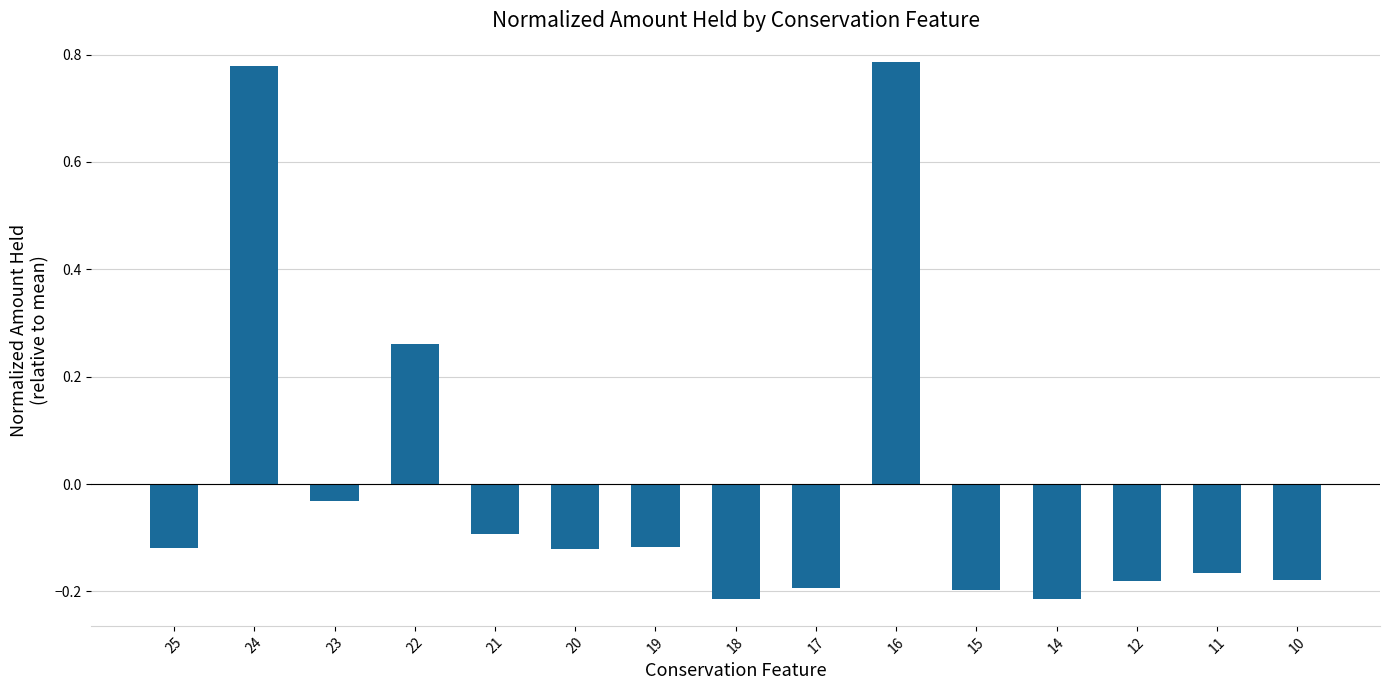

At which label is the value closest to 0?

23